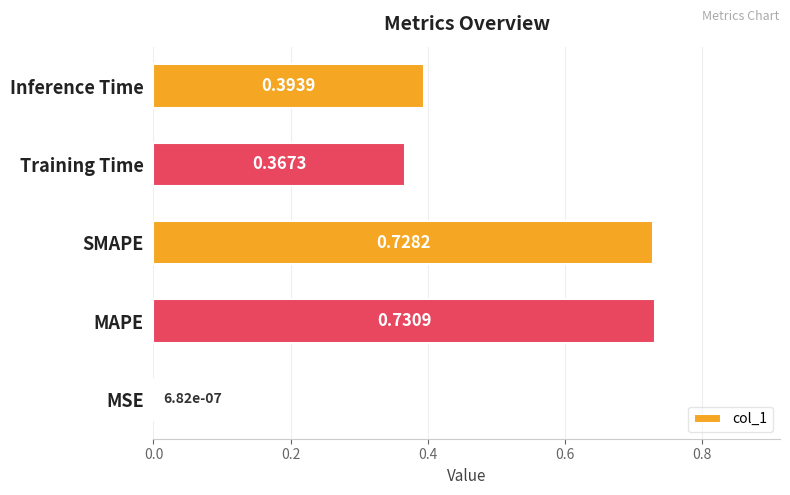

What is the change in value from SMAPE to Training Time?

-0.4